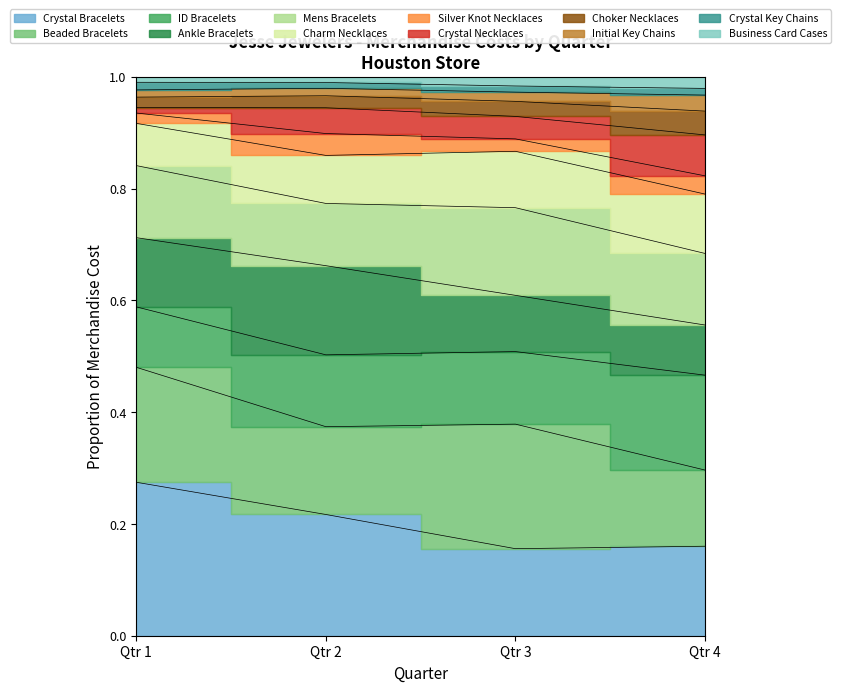

At which category is the sum across all series the highest?

Qtr 1